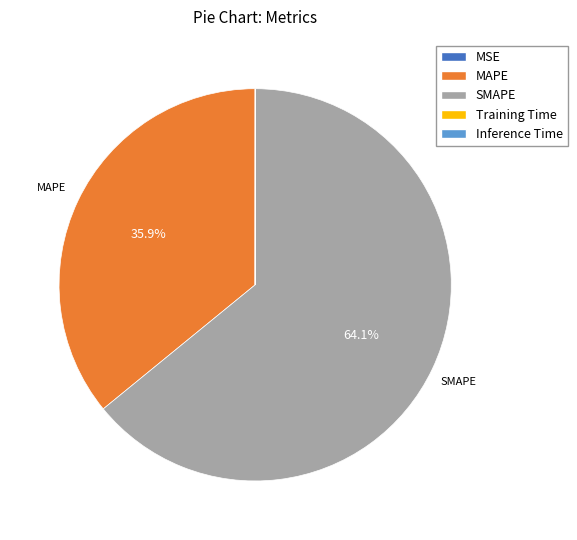

Is there any slice that represents more than half of the pie?

Yes